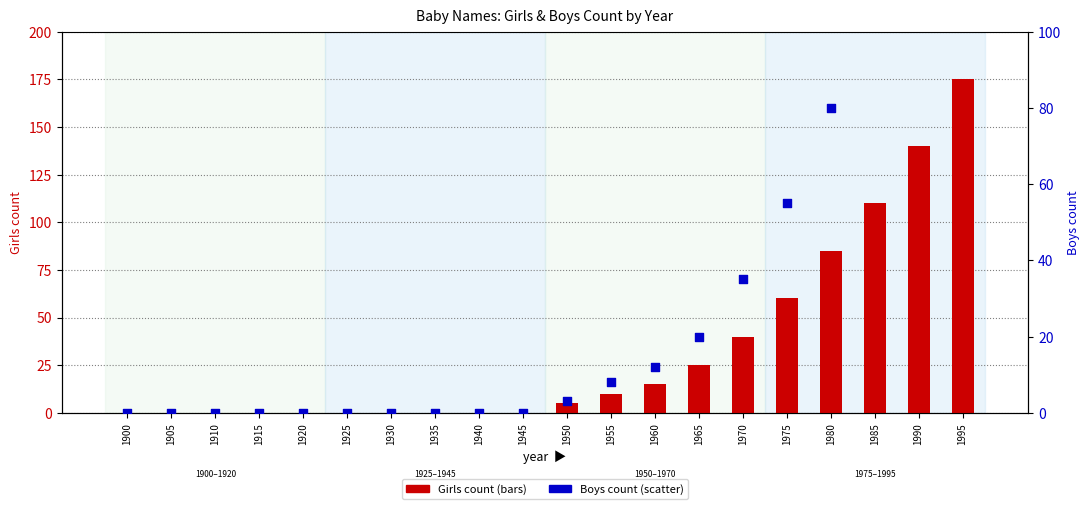

Is the value of Girls count at 1920 greater than the value of Boys count at 1920?

No